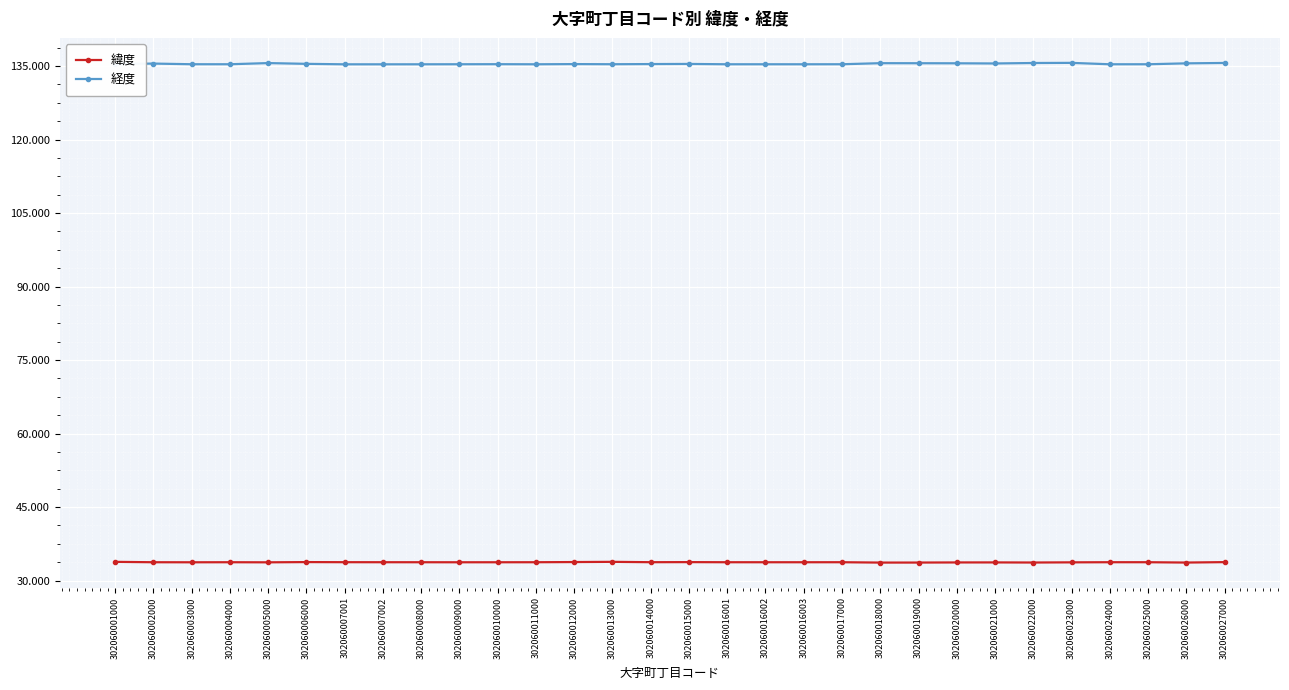

What is the value of the 緯度 point at the 24th from the left?

33.7